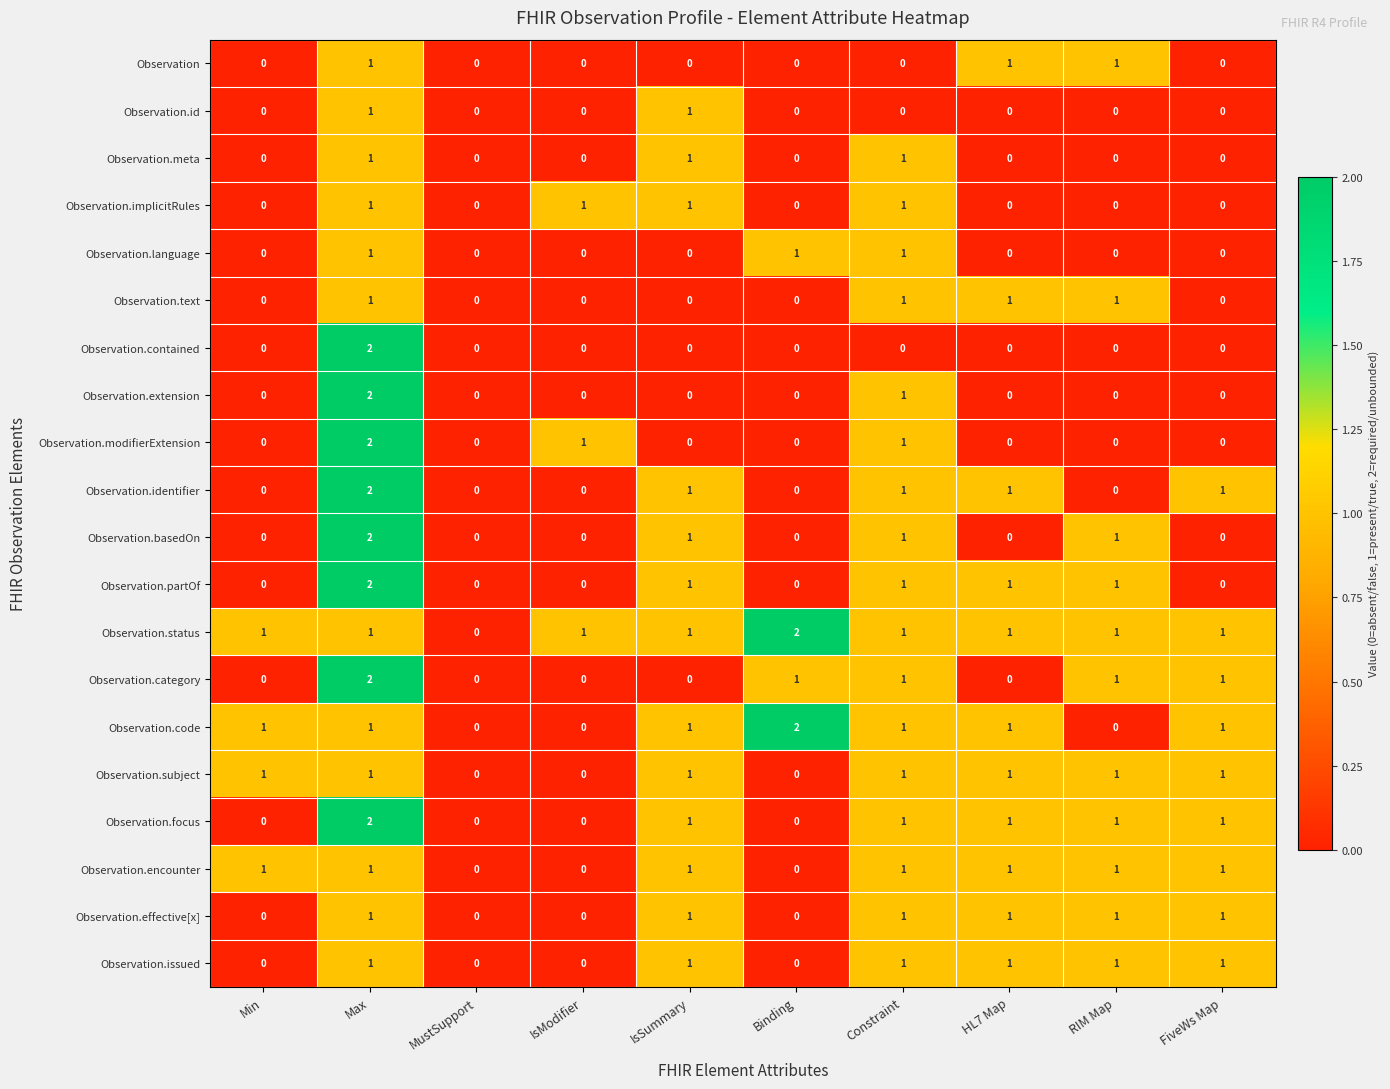

Which series has the largest total across all categories?

Observation.status